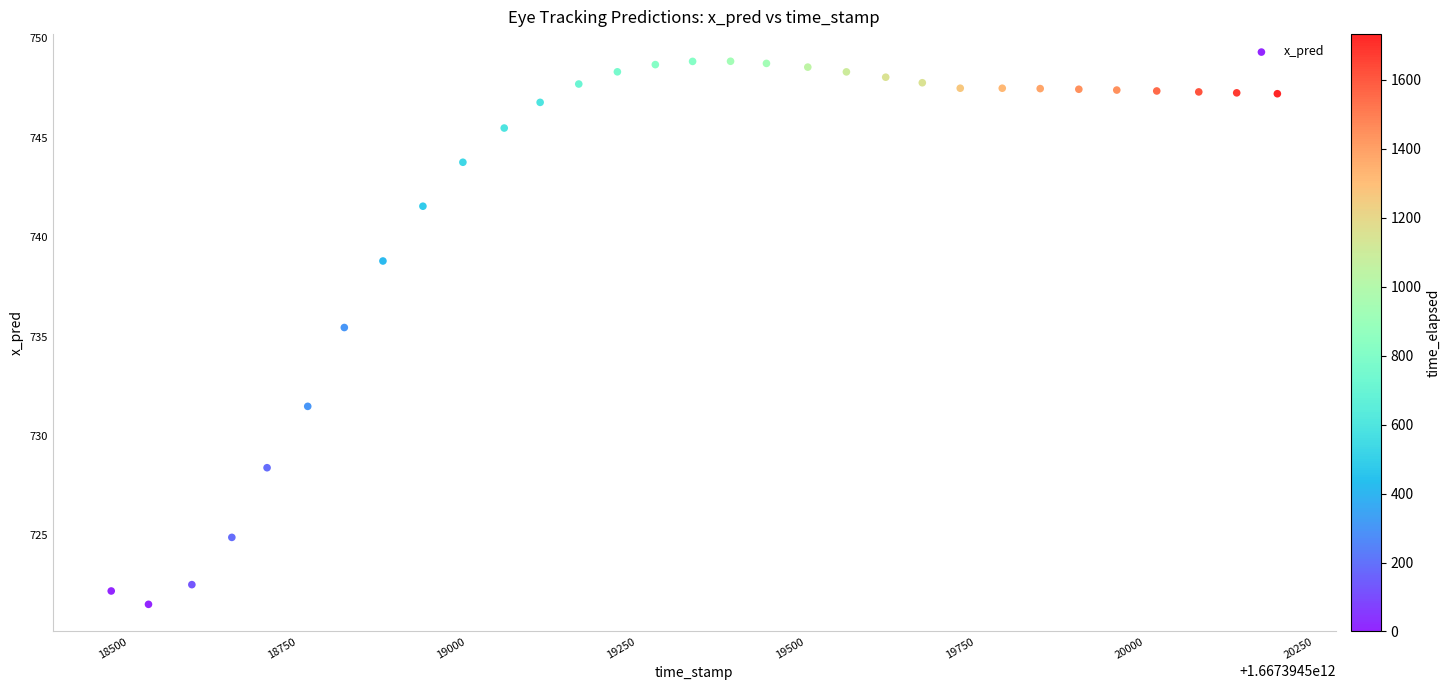

What Y value in the scatter plot is closest to 735?

735.5